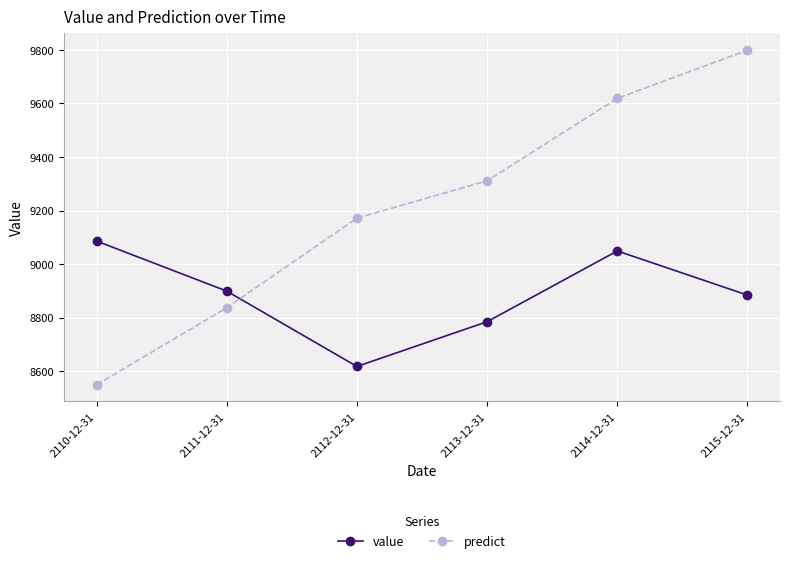

Which series has the widest spread of values?

predict